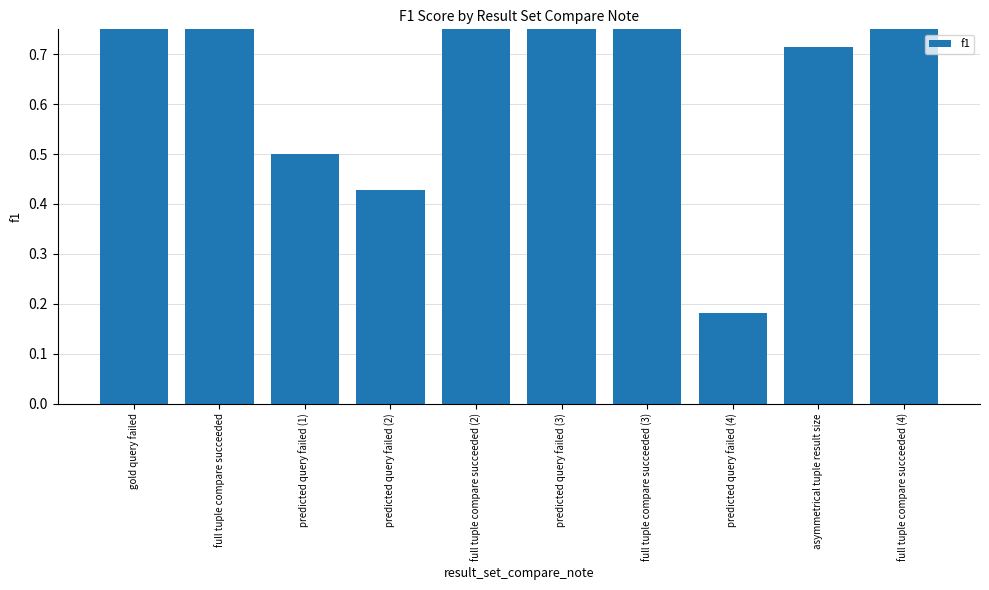

At which label is the value closest to 0?

predicted query failed (4)